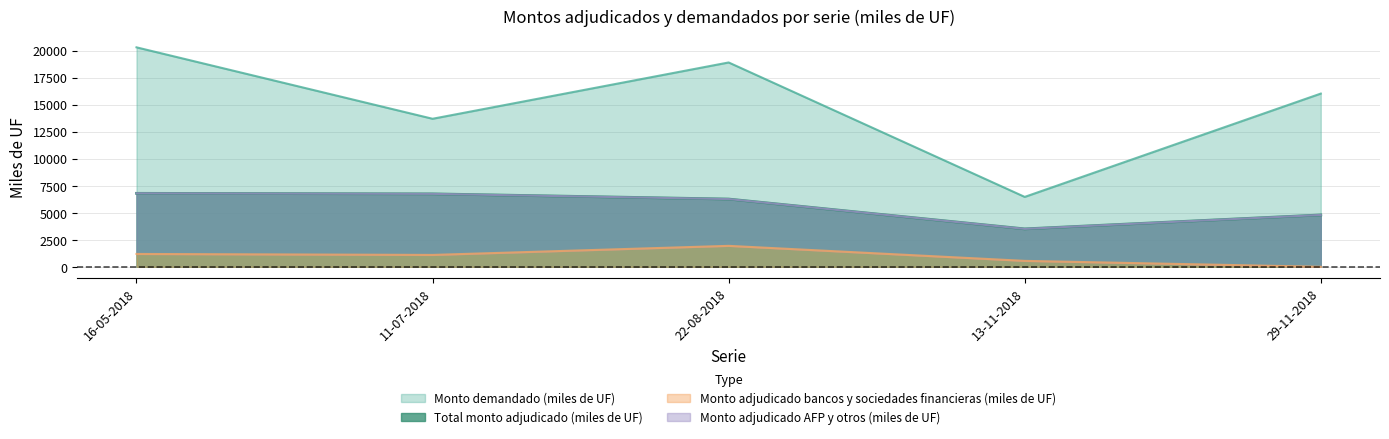

Between 11-07-2018 and 13-11-2018, which series saw the biggest shift?

Monto demandado (miles de UF)